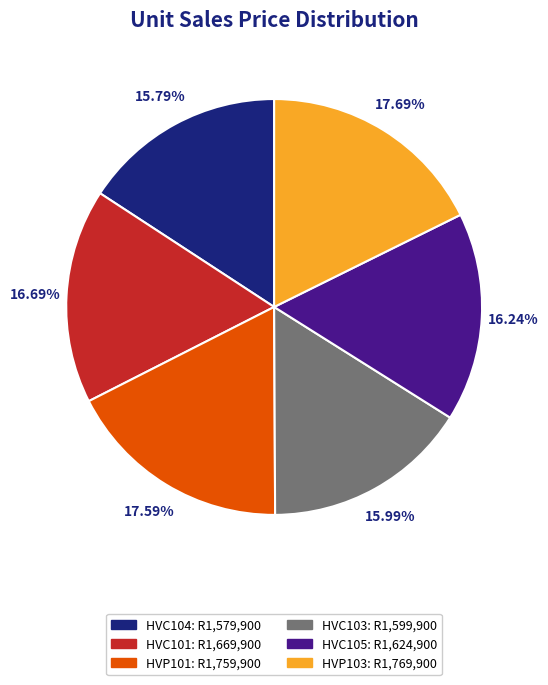

Is there any slice that represents more than half of the pie?

No